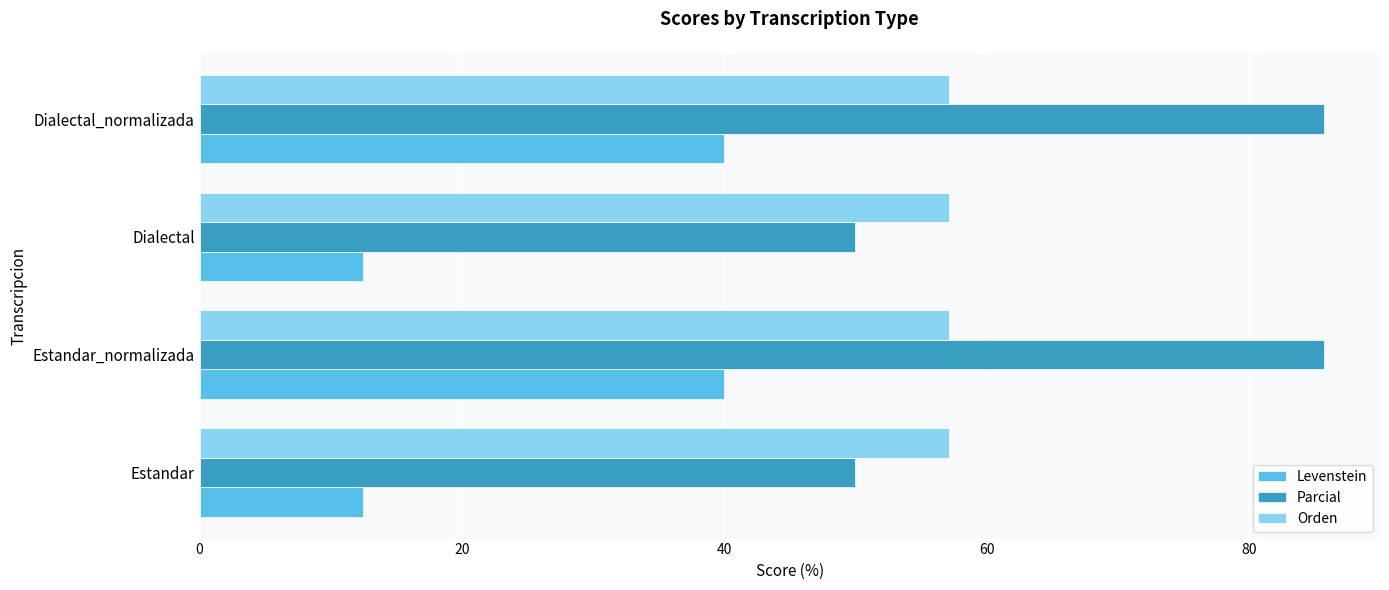

What is the maximum value for Orden?

57.1